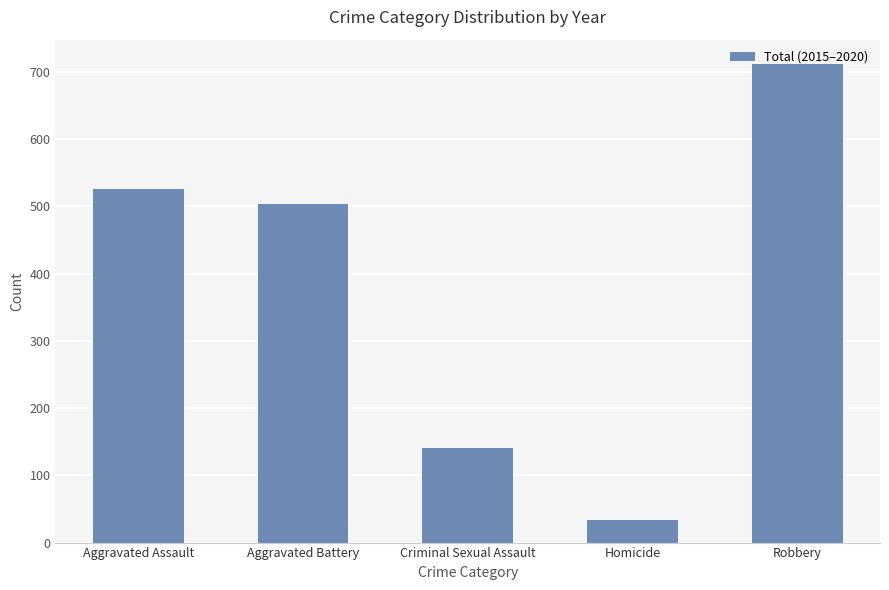

Rank the categories by value from highest to lowest.

Robbery, Aggravated Assault, Aggravated Battery, Criminal Sexual Assault, Homicide